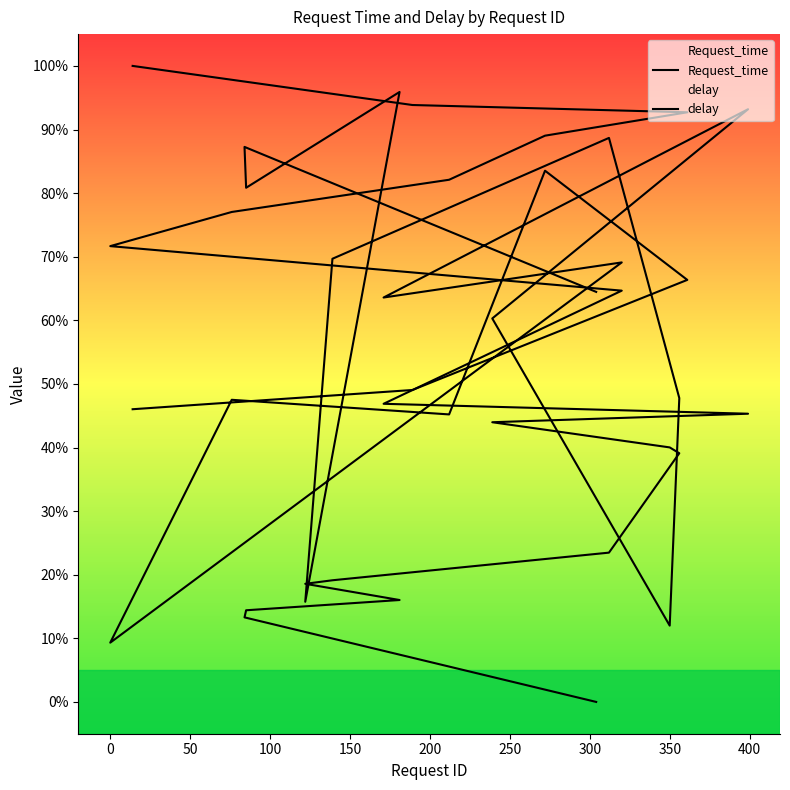

Does the chart display data point markers on the line(s)?

No